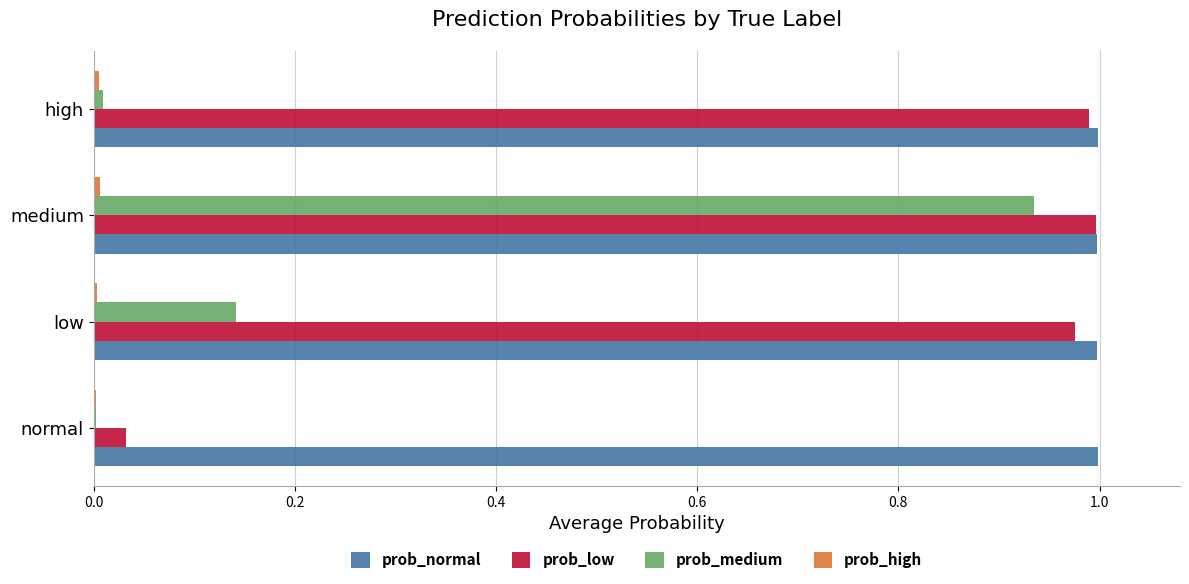

Between medium and high, which series saw the biggest shift?

prob_medium